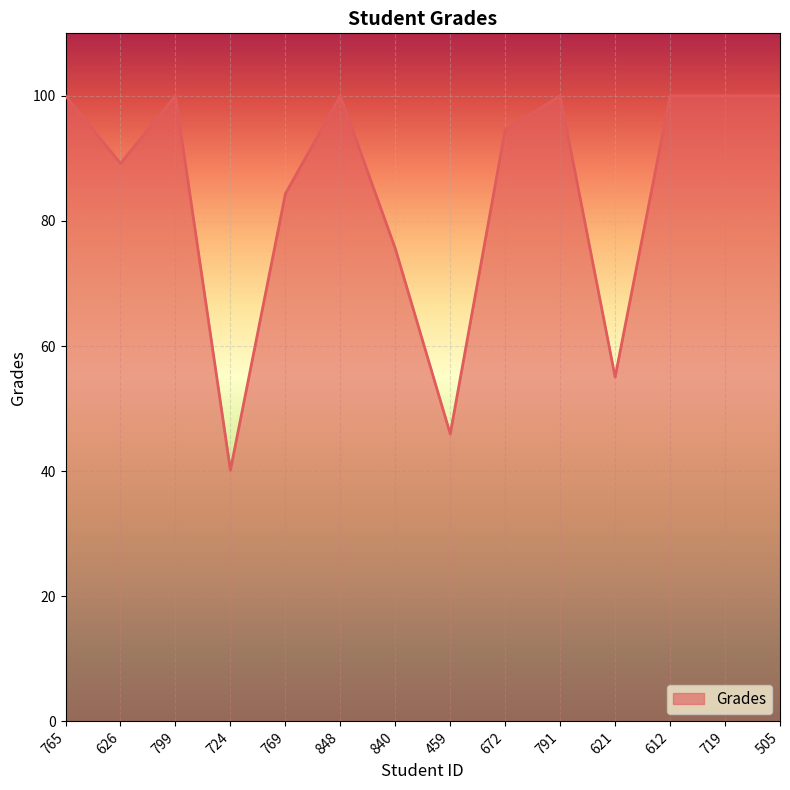

At which category does the data reach its first local valley?

626